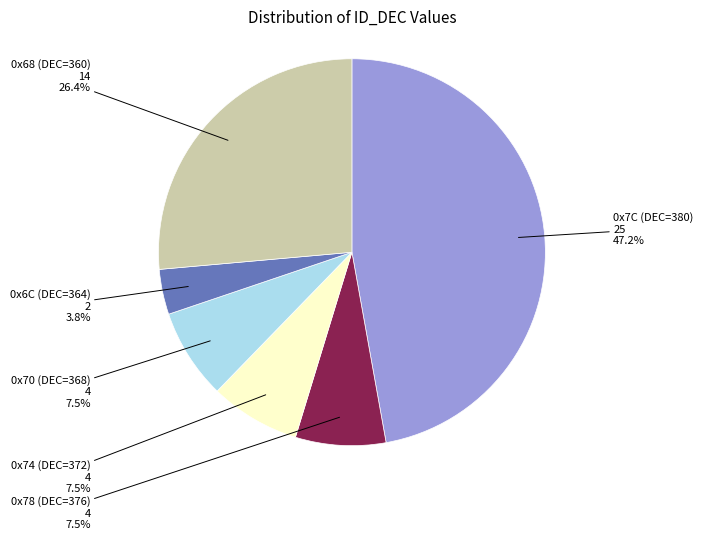

Approximately how many times larger is the value at 0x70 compared to 0x78?

1.0